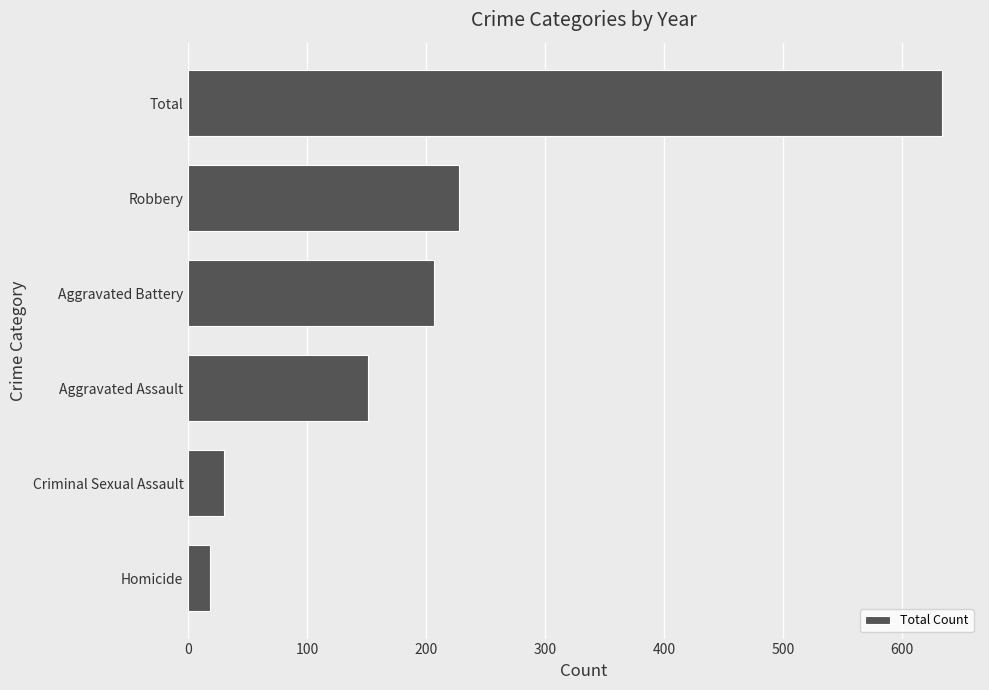

List the labels in order of value, smallest first.

Homicide, Criminal Sexual Assault, Aggravated Assault, Aggravated Battery, Robbery, Total